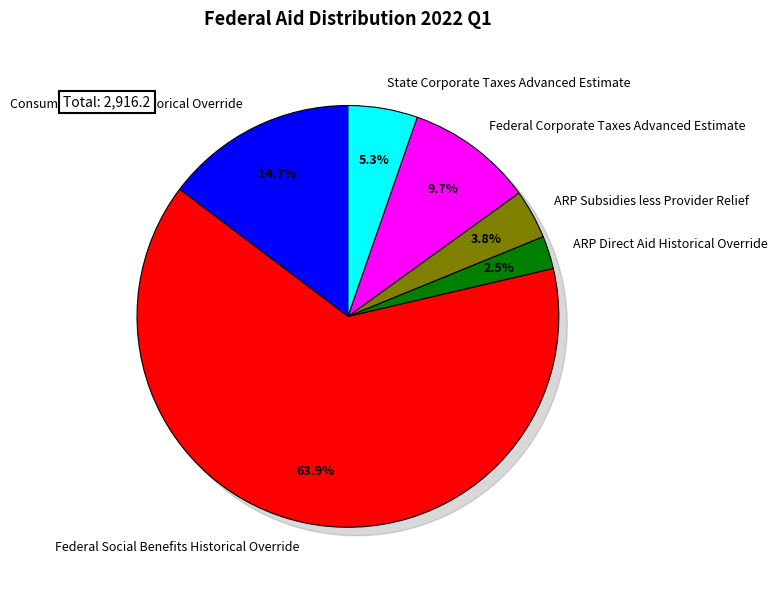

Rank the categories by value from lowest to highest.

ARP Direct Aid Historical Override, ARP Subsidies less Provider Relief, State Corporate Taxes Advanced Estimate, Federal Corporate Taxes Advanced Estimate, Consumption Grants Historical Override, Federal Social Benefits Historical Override